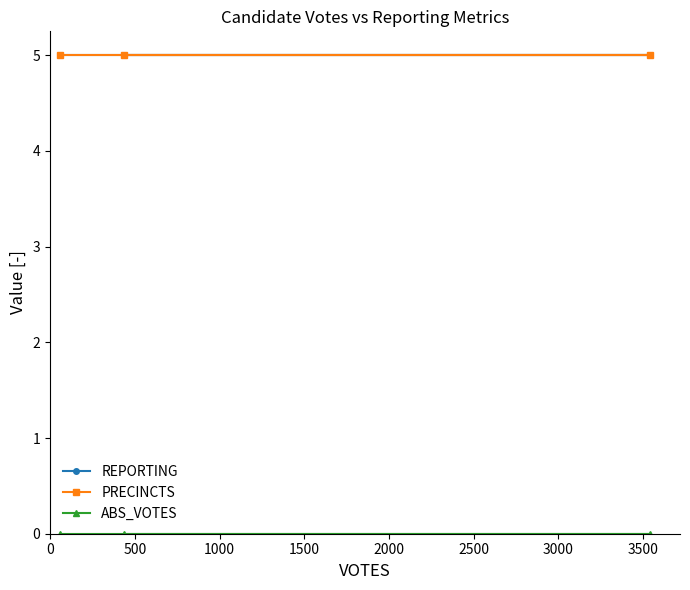

What is the approximate value of PRECINCTS at 500?

5